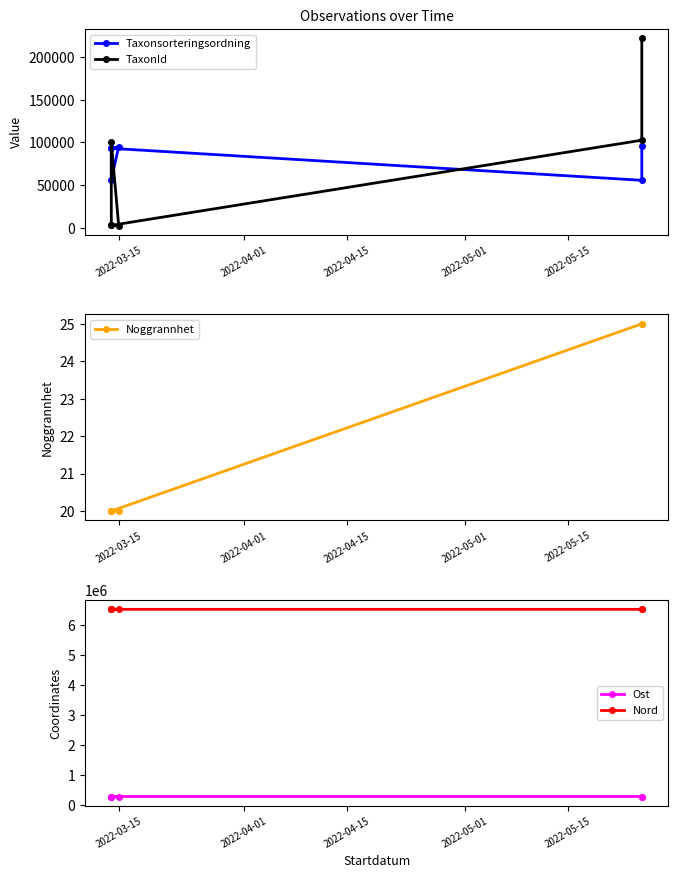

Which series changed the most between 2022-03-15 and 2022-05-15?

TaxonId